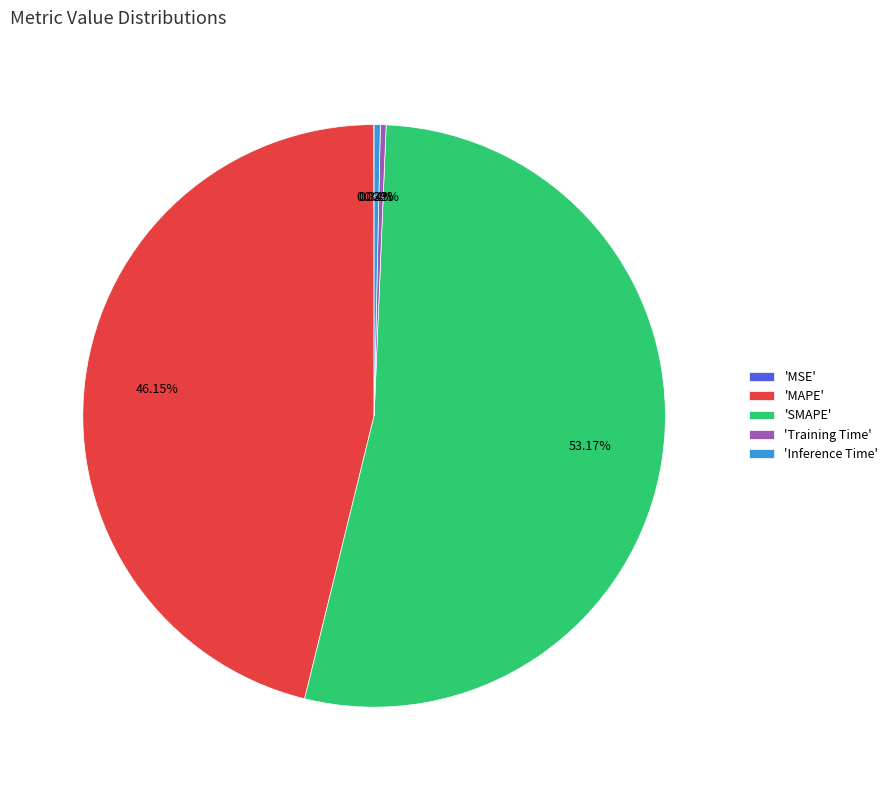

Which has a higher value, 'SMAPE' or 'Training Time'?

'SMAPE'